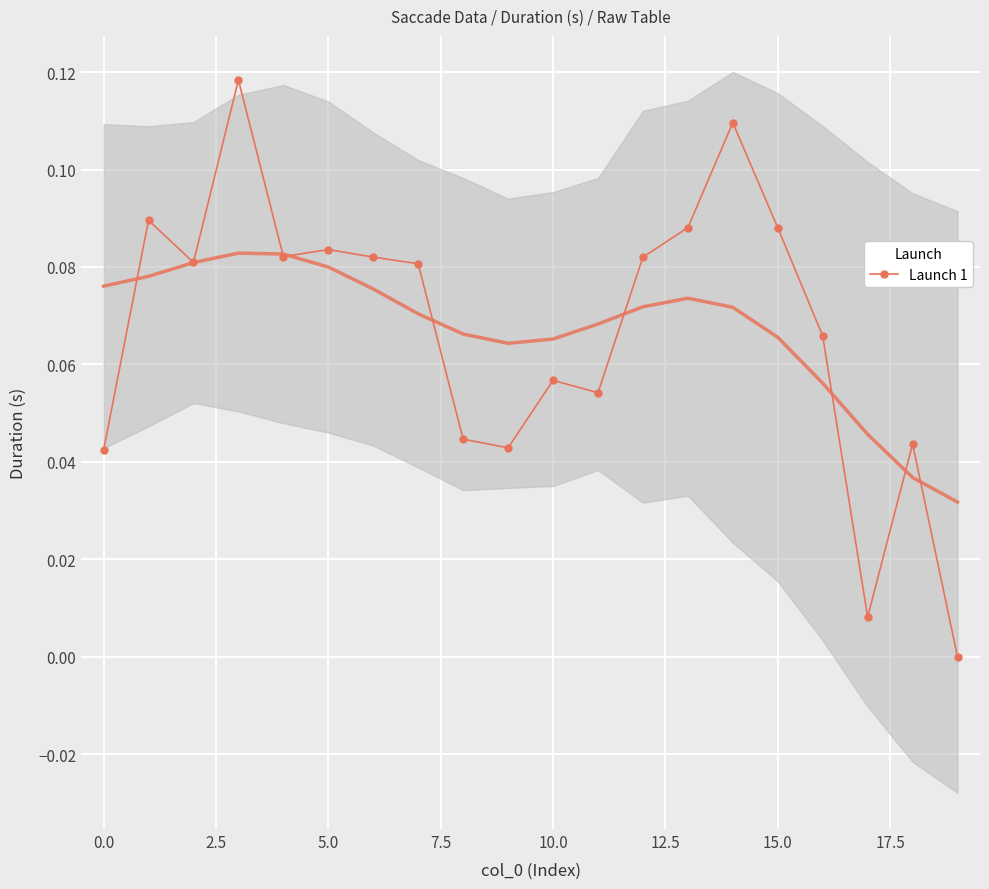

What is the sum of all values?

1.3